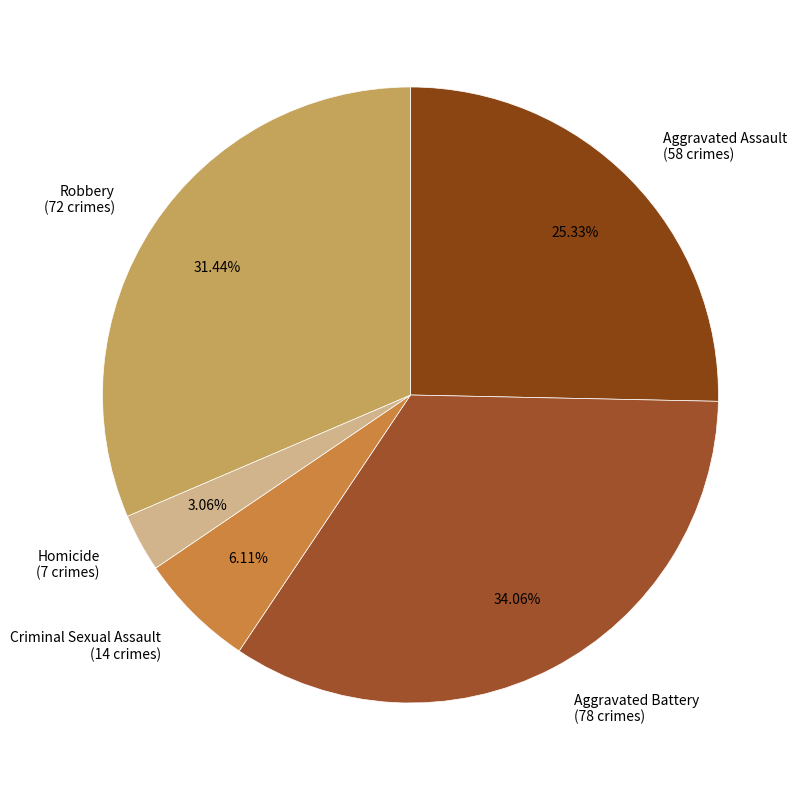

True or false: Aggravated Battery accounts for 34% of the total.

True